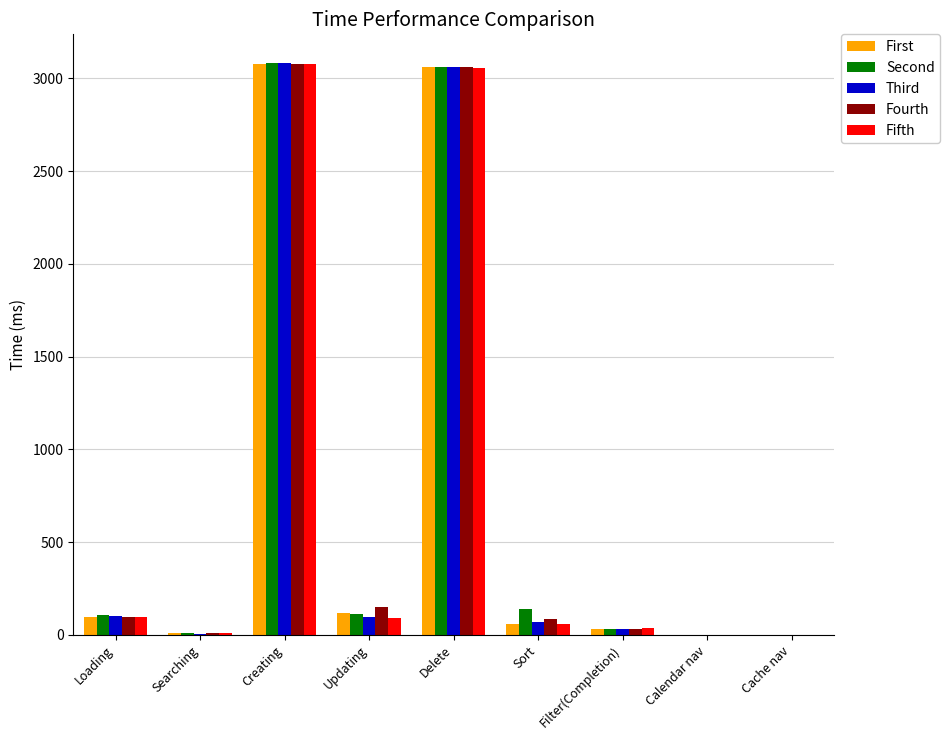

Which series changed the most between Creating and Filter(Completion)?

Second